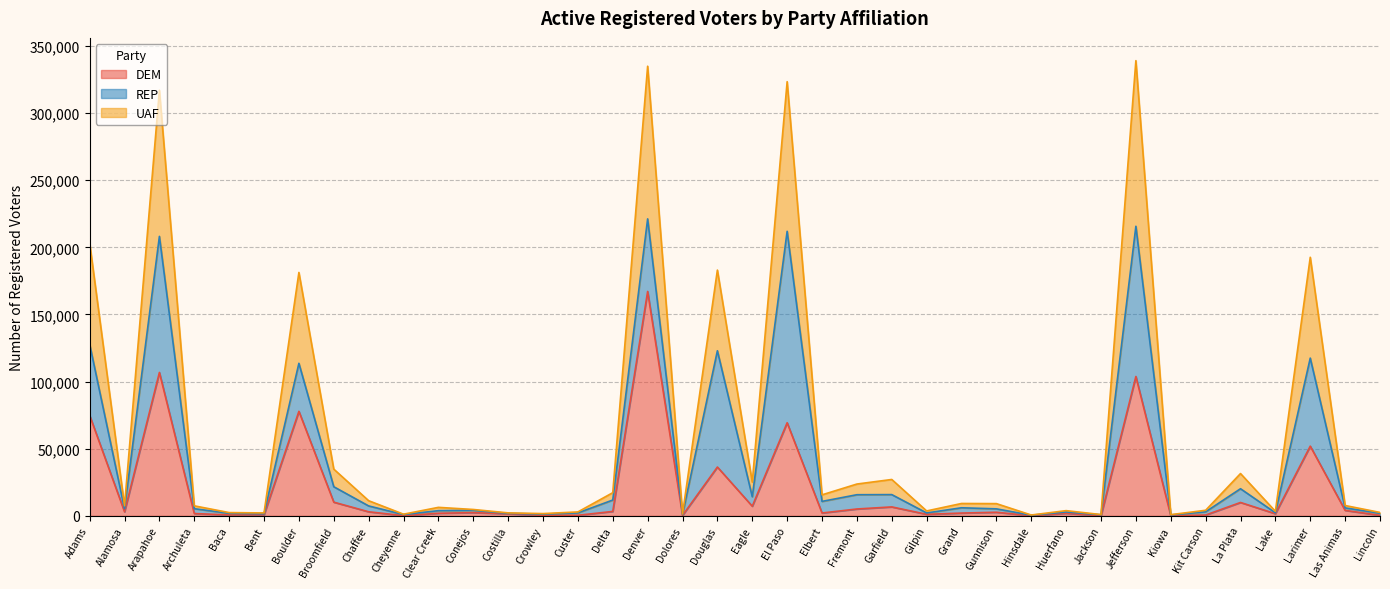

What is the total value across all series at Bent?

2195